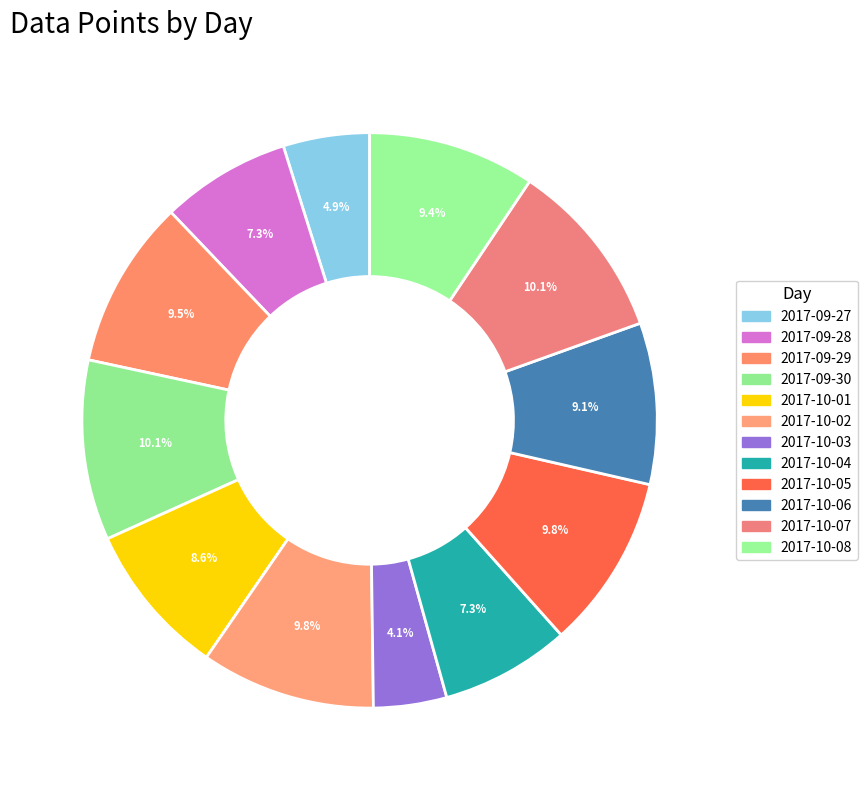

What is the ratio of the value at 2017-09-27 to the value at 2017-10-03?

1.2